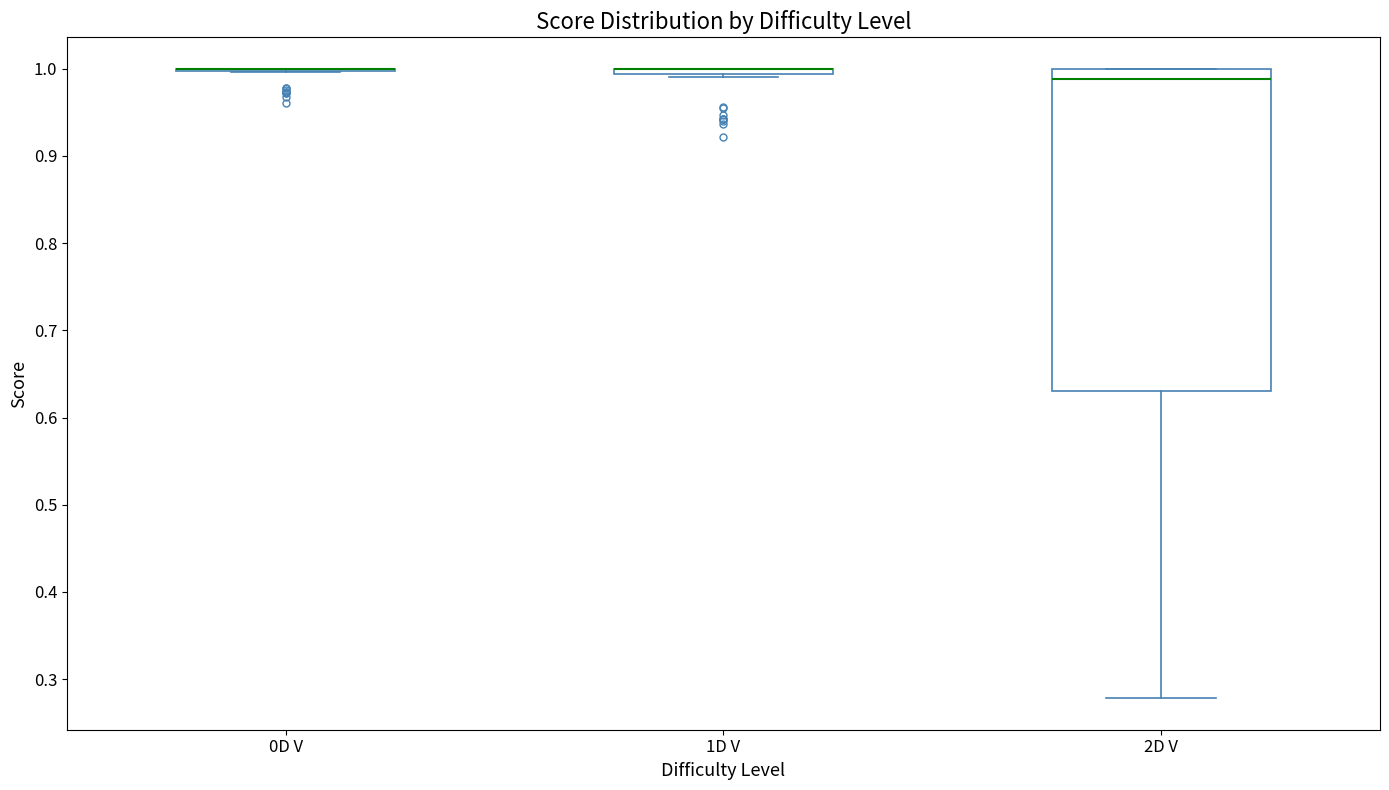

Which box is the tallest, from its lower edge to its upper edge?

2D V